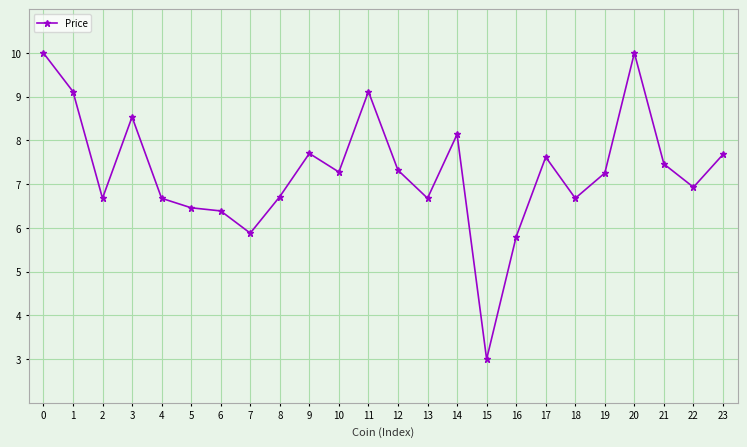

Where is the first local minimum?

2